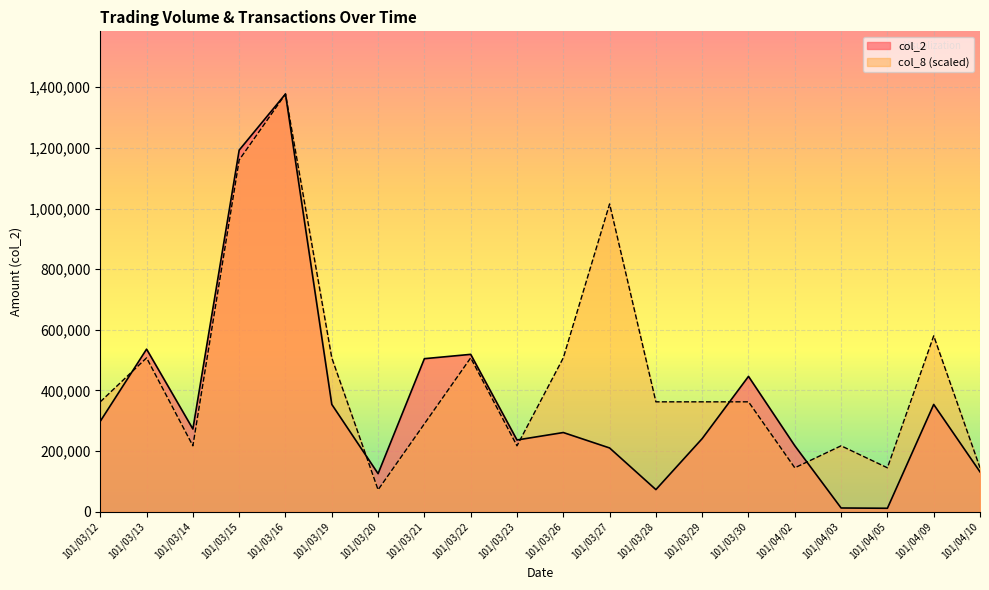

What are all the series names shown in the legend?

col_2, col_8 (scaled)